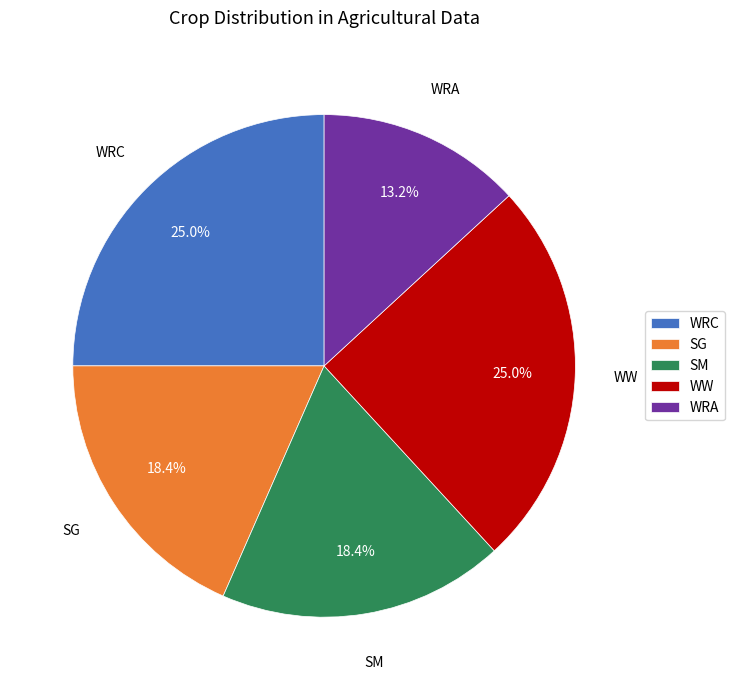

What percentage is the WW slice, to the nearest percent?

25%